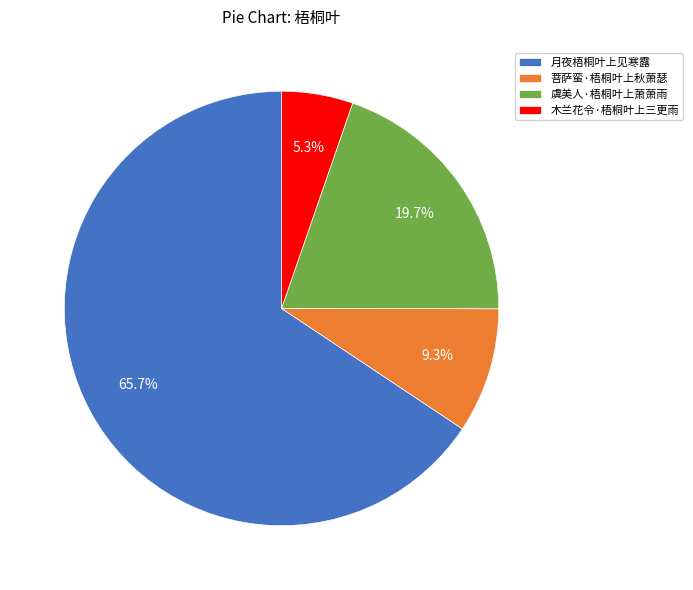

To the nearest percent, what is the average slice percentage?

25%